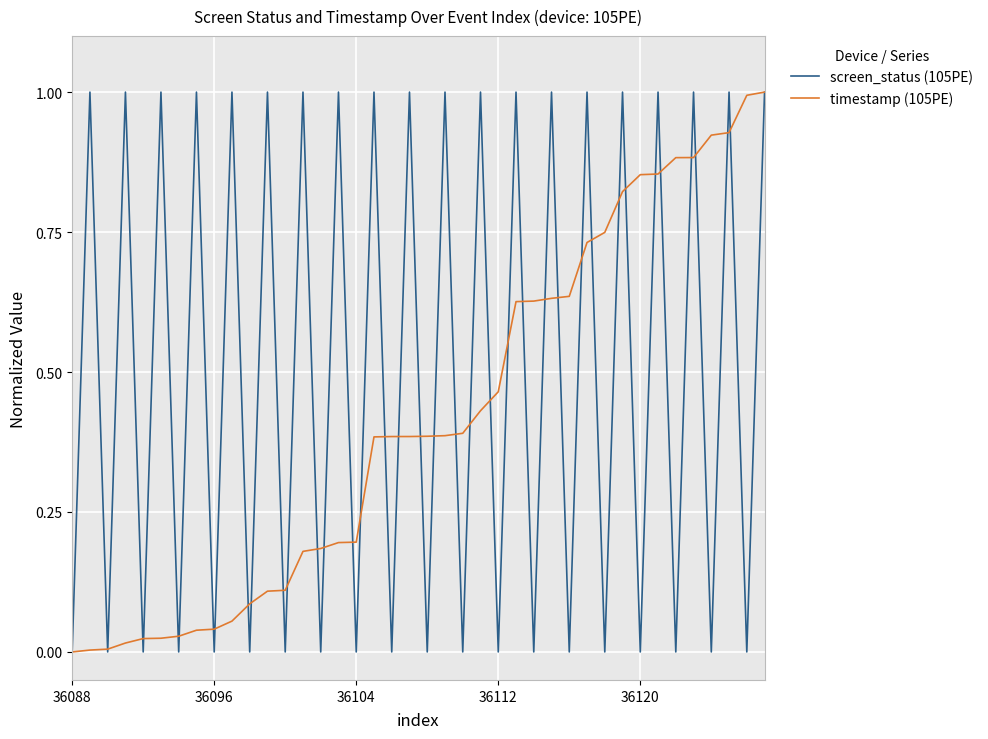

List the series in order of their overall mean, lowest first.

timestamp (105PE), screen_status (105PE)